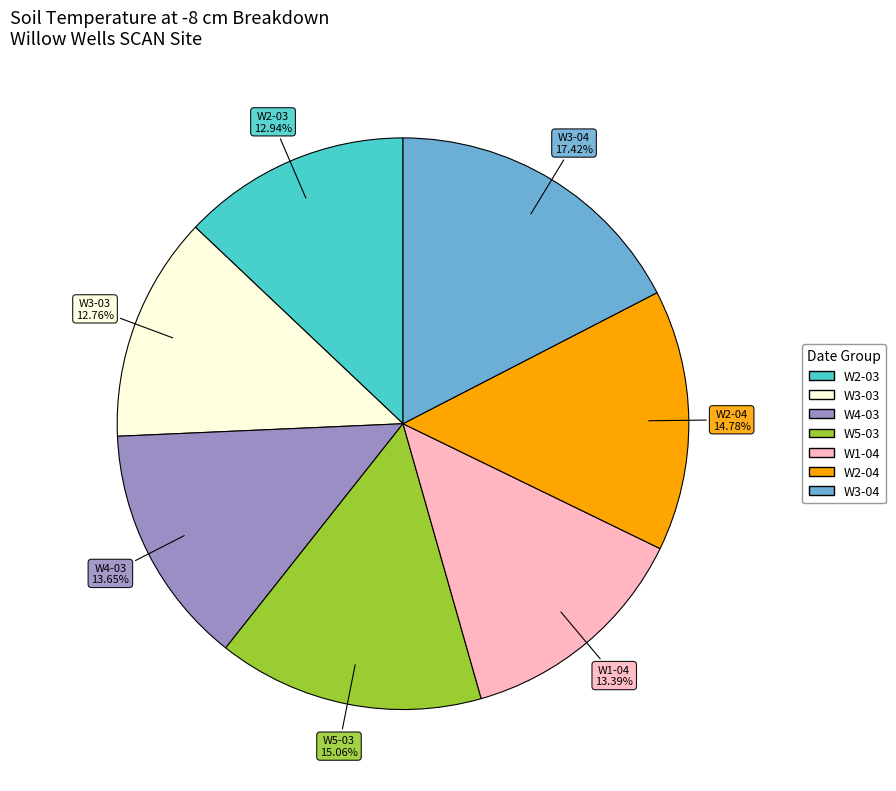

Between W5-03 and W4-03, which is larger?

W5-03